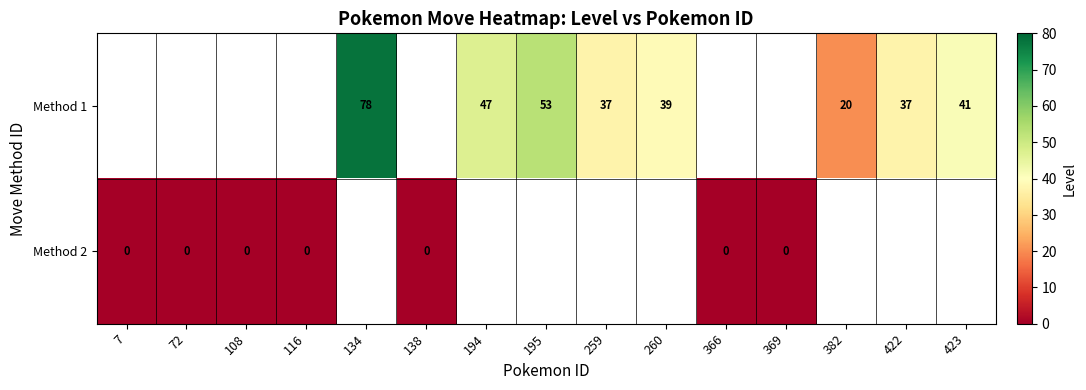

Where does the row_0 series first go above 20?

134